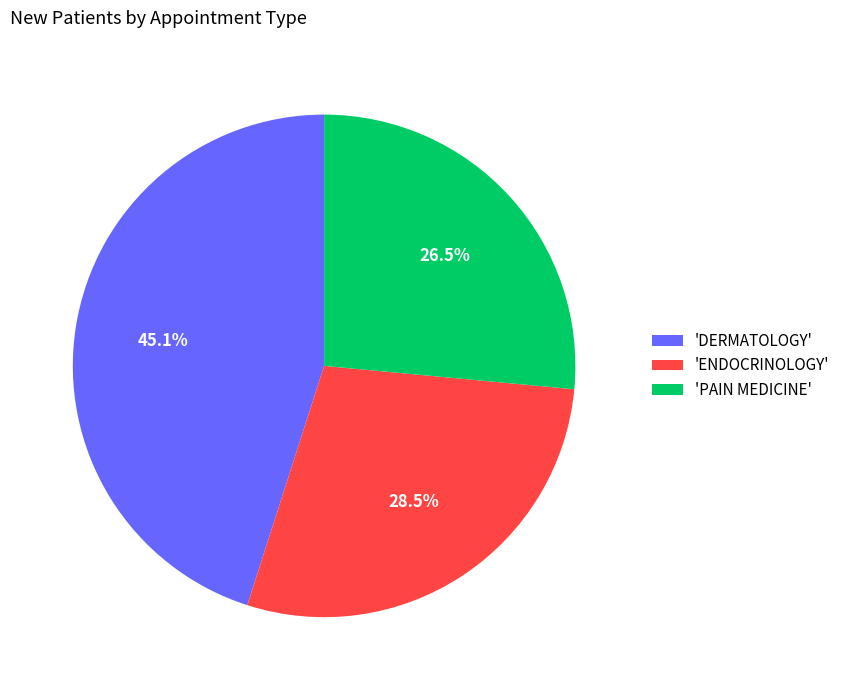

How many slices are in this pie chart?

3